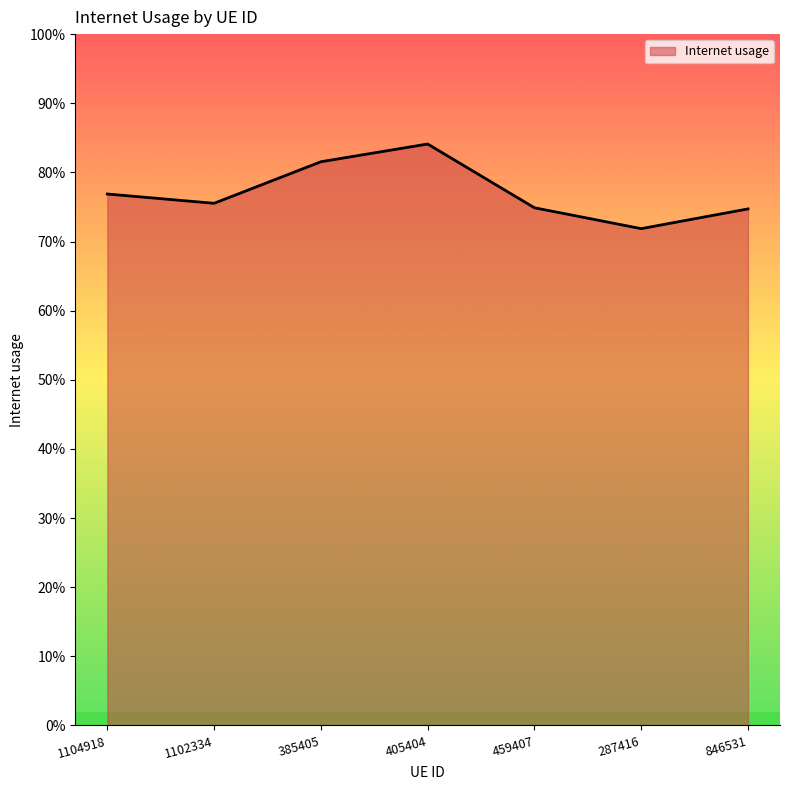

Does the chart display data point markers on the line(s)?

No